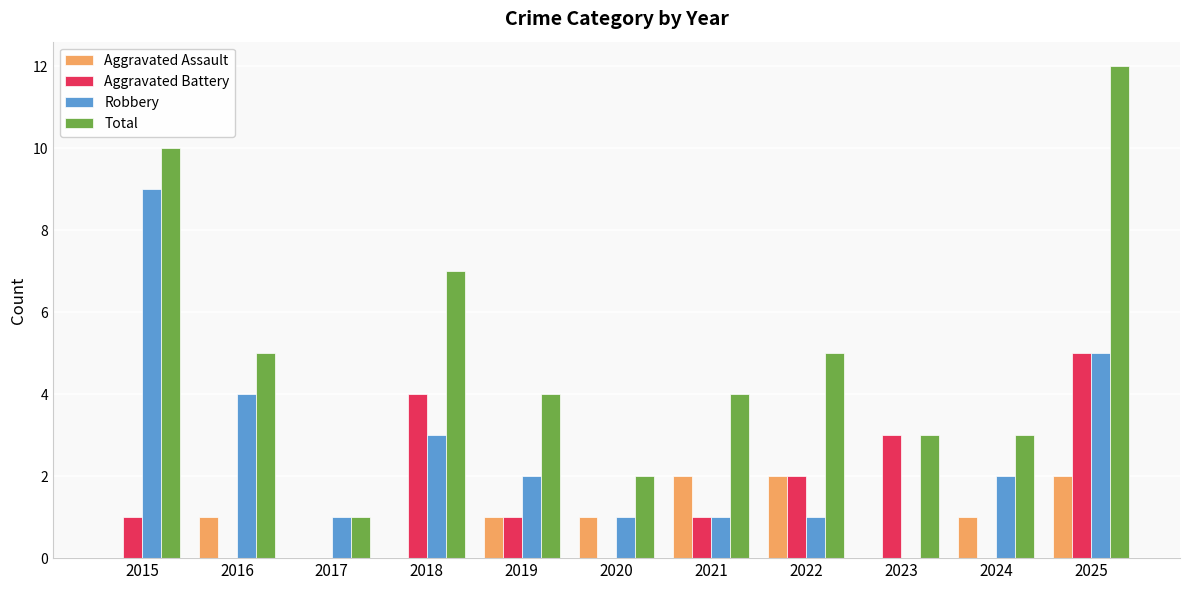

What is the approximate value of Robbery at 2018?

3